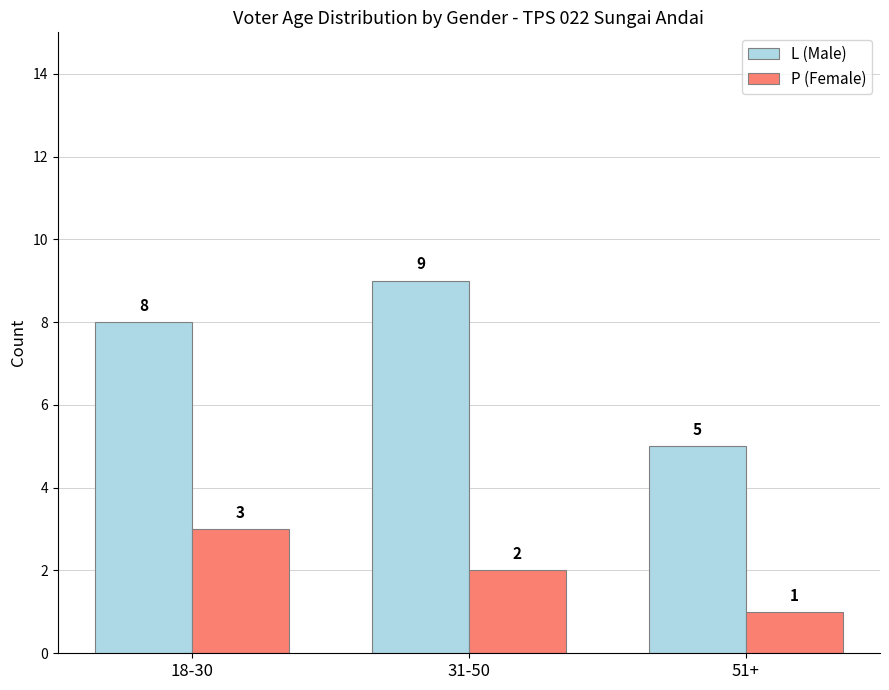

What is the difference between the highest and lowest values at 51+?

4